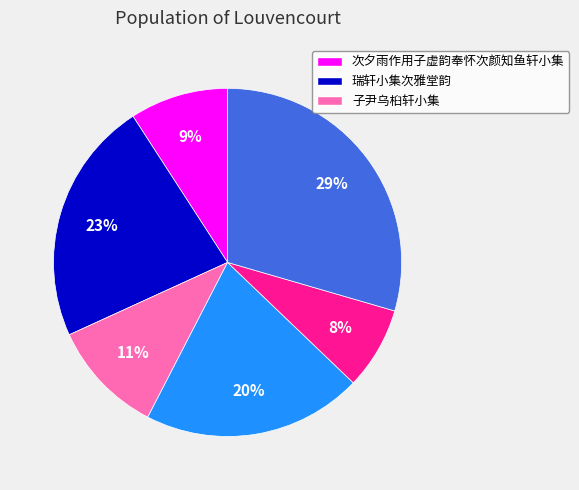

To the nearest percent, what is the average slice percentage?

17%